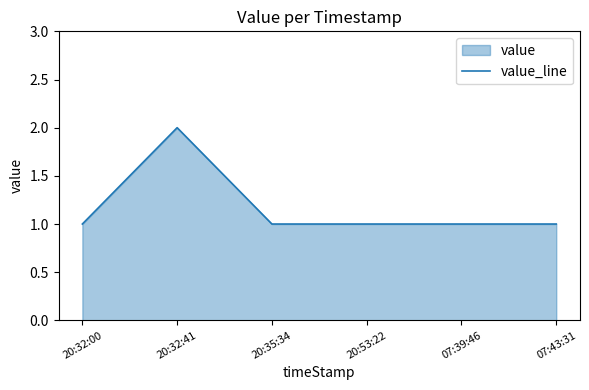

What value does the data have at 07:43:31?

1